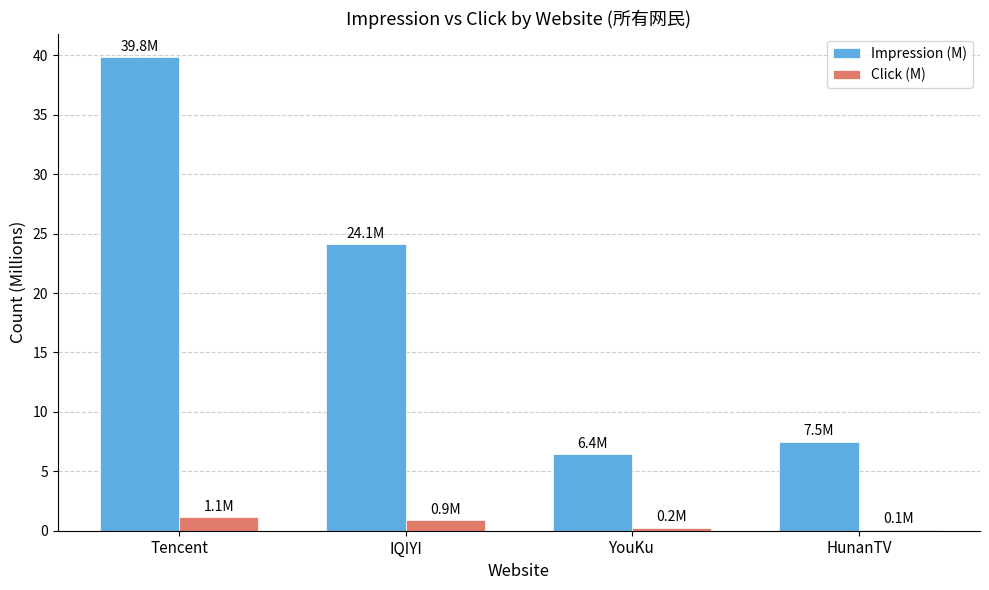

What value does the Click (M) series have at IQIYI?

0.9